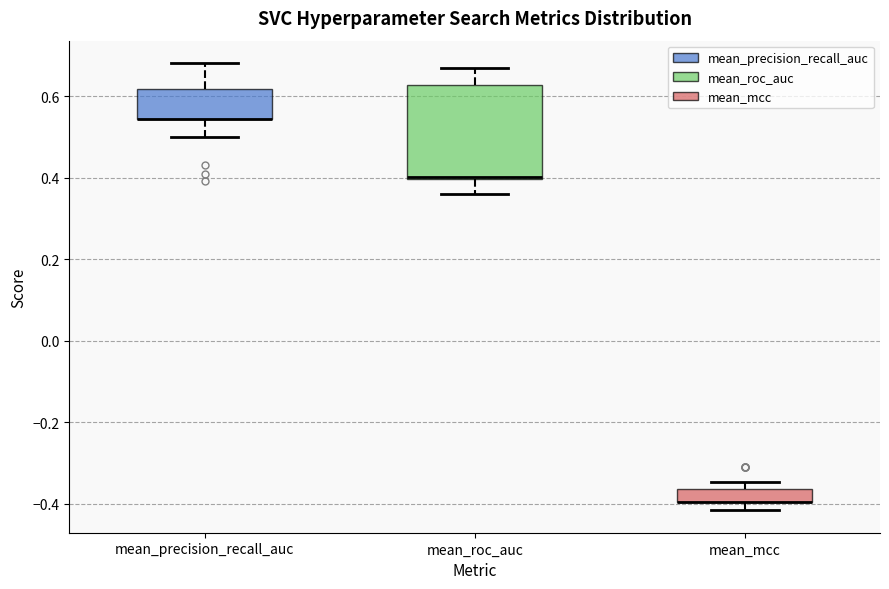

Reading left to right, read every box against the y-axis: the position of its median line, the range the box covers, and the ends of its whiskers. The values are not printed on the chart, so give them approximately, as read against the axis.

mean_precision_recall_auc: median 0.54 (drawn on the box's lower edge), box 0.54 to 0.62, whiskers 0.50 to 0.68
mean_roc_auc: median 0.40, box 0.40 to 0.62, whiskers 0.36 to 0.68
mean_mcc: median -0.40 (drawn on the box's lower edge), box -0.40 to -0.36, whiskers -0.42 to -0.34